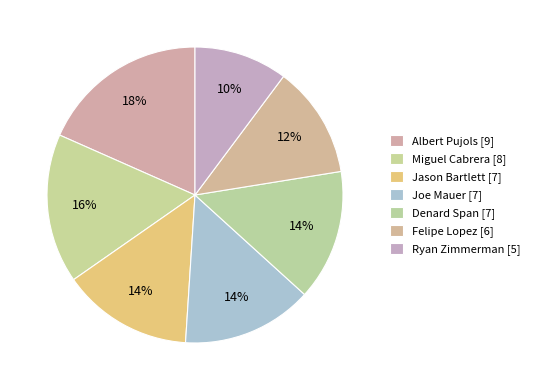

To the nearest percent, what is the difference between the largest and smallest slice percentages?

8%